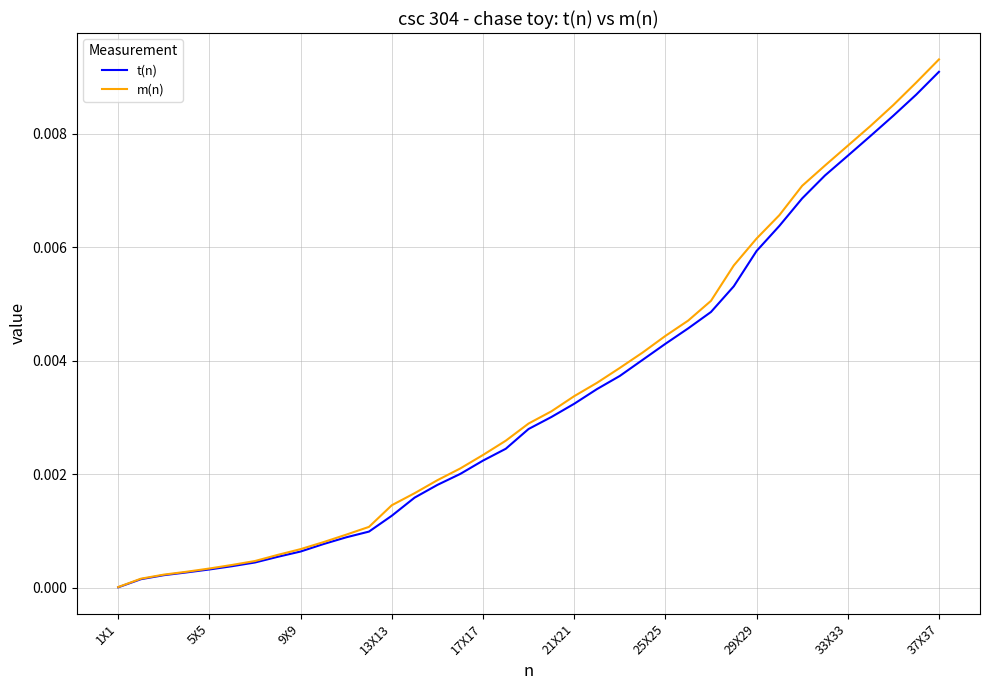

What are all the series names shown in the legend?

t(n), m(n)